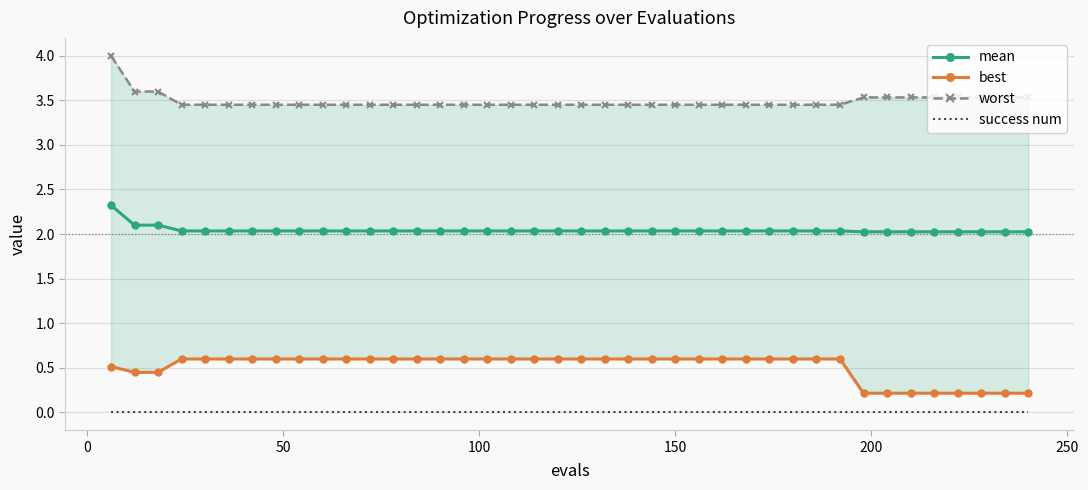

True or false: mean and best cross at least once.

False